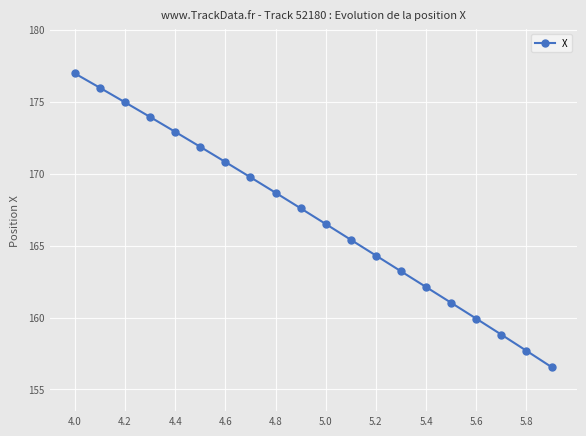

What is the minimum value shown in the chart?

156.6